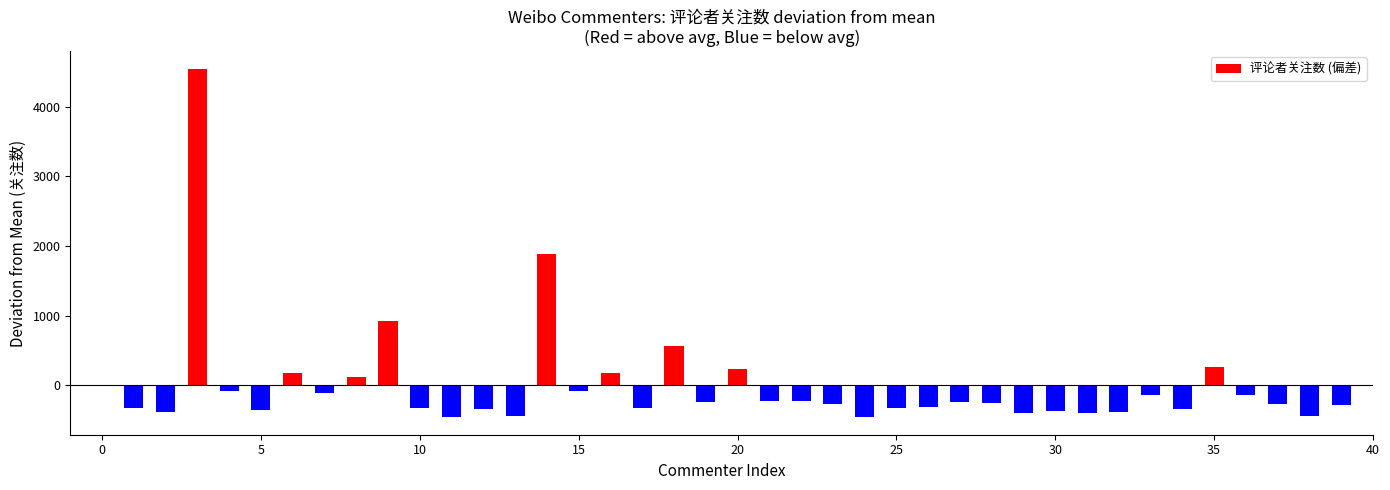

What is the greatest value displayed?

4544.6